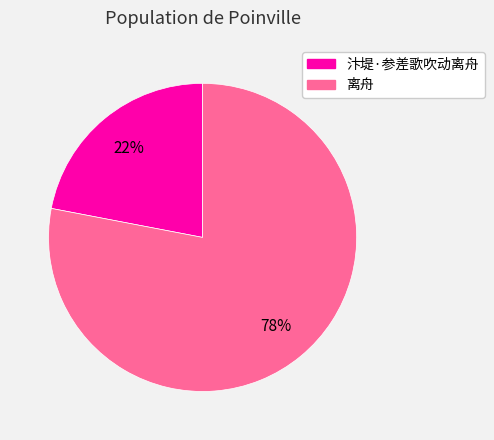

Approximately how many times larger is the value at 离舟 compared to 汴堤·参差歌吹动离舟?

3.5